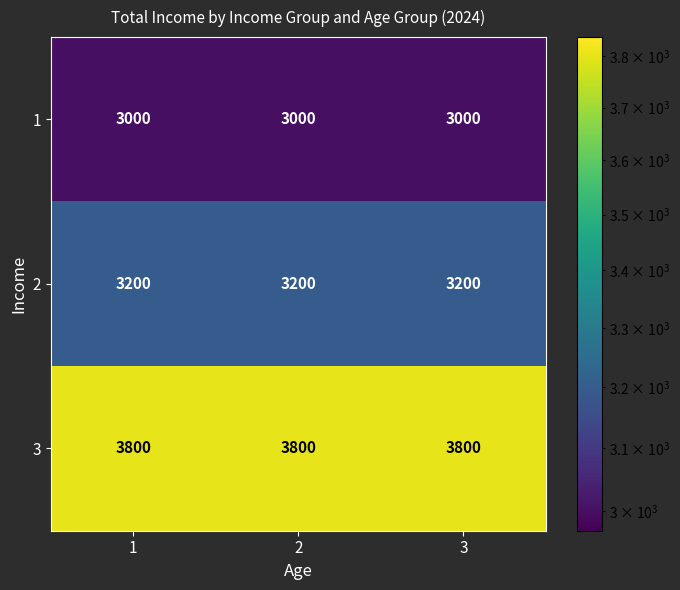

True or false: 1 has a value of 3000 at 2.

True